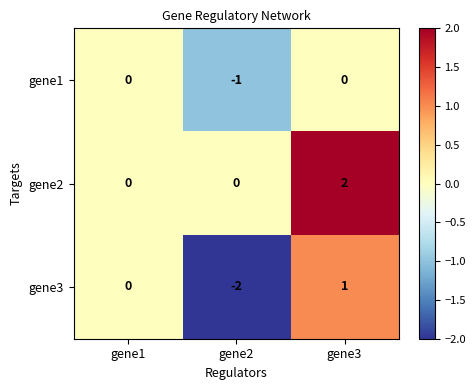

How many series are shown in this chart?

3